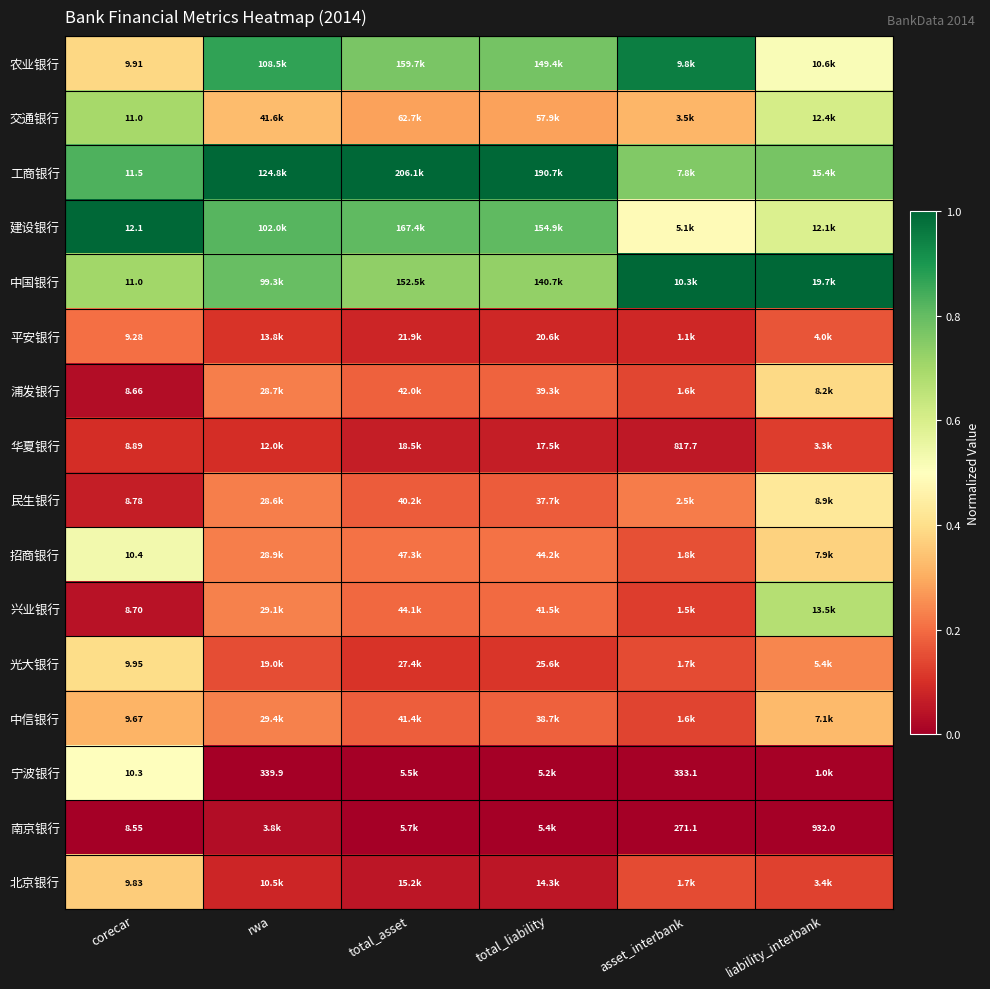

Is the value of 民生银行 at corecar greater than the value of 宁波银行 at asset_interbank?

No